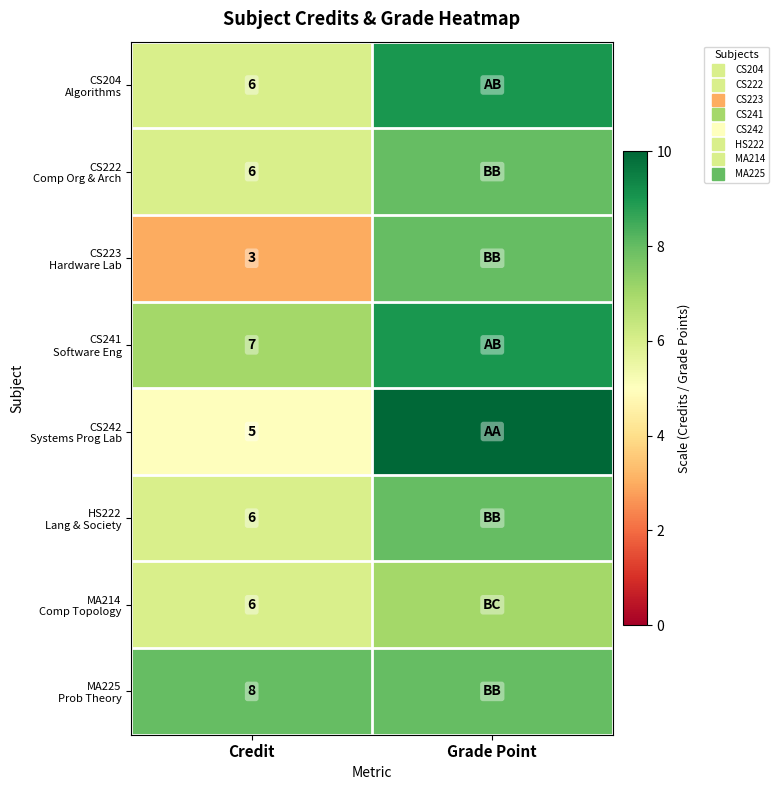

Rank the categories by CS222 Comp Org & Arch value from lowest to highest.

Credit, Grade Point